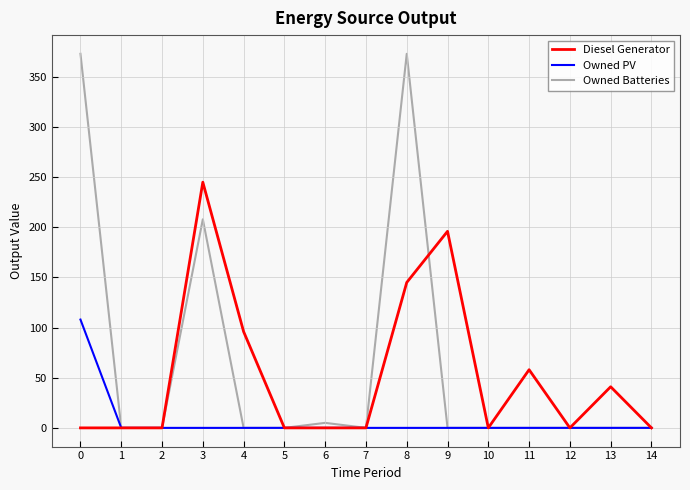

What are all the series names shown in the legend?

Diesel Generator, Owned PV, Owned Batteries